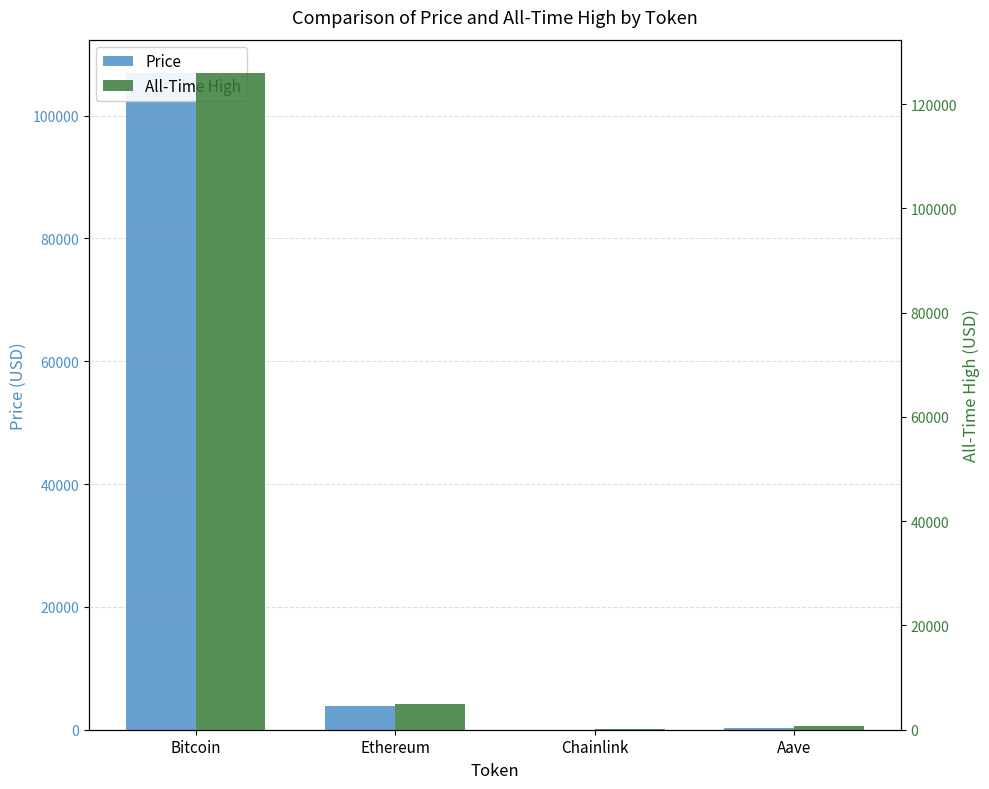

Reading left to right, list all the values displayed in this chart.

Price: 106997.0	3907.4	16.9	217.4
All-Time High: 126080.0	4946.1	52.7	661.7